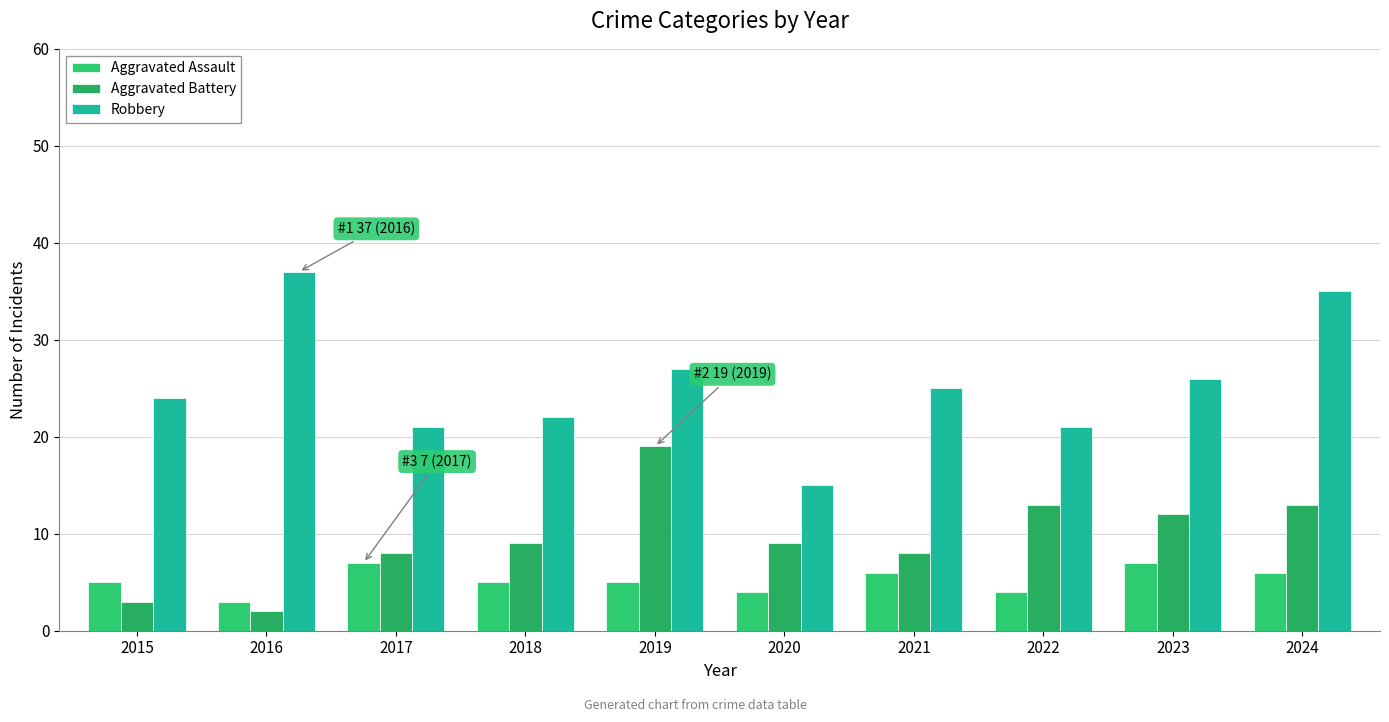

Where is Aggravated Battery nearest to the value 10?

2018